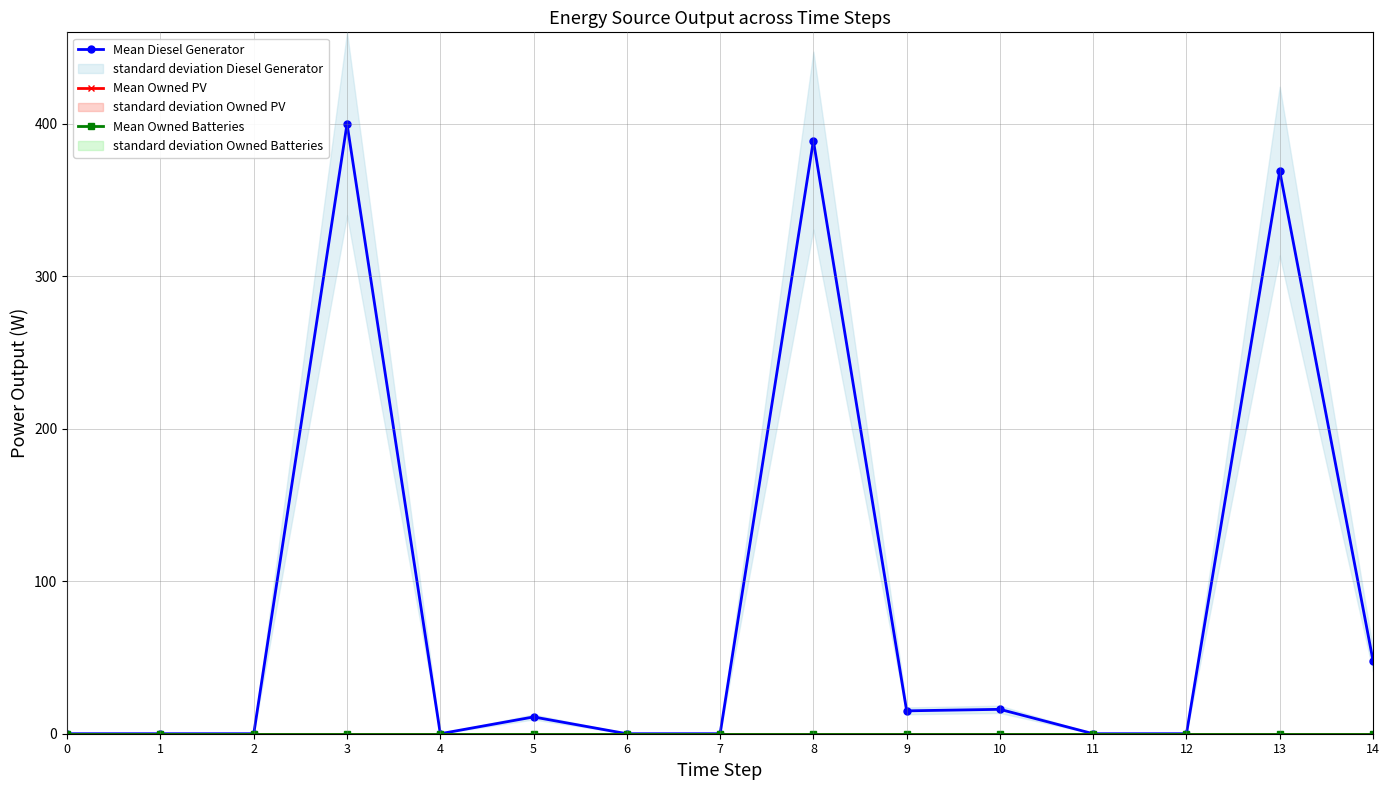

What are all the series names shown in the legend?

Mean Diesel Generator, Mean Owned PV, Mean Owned Batteries